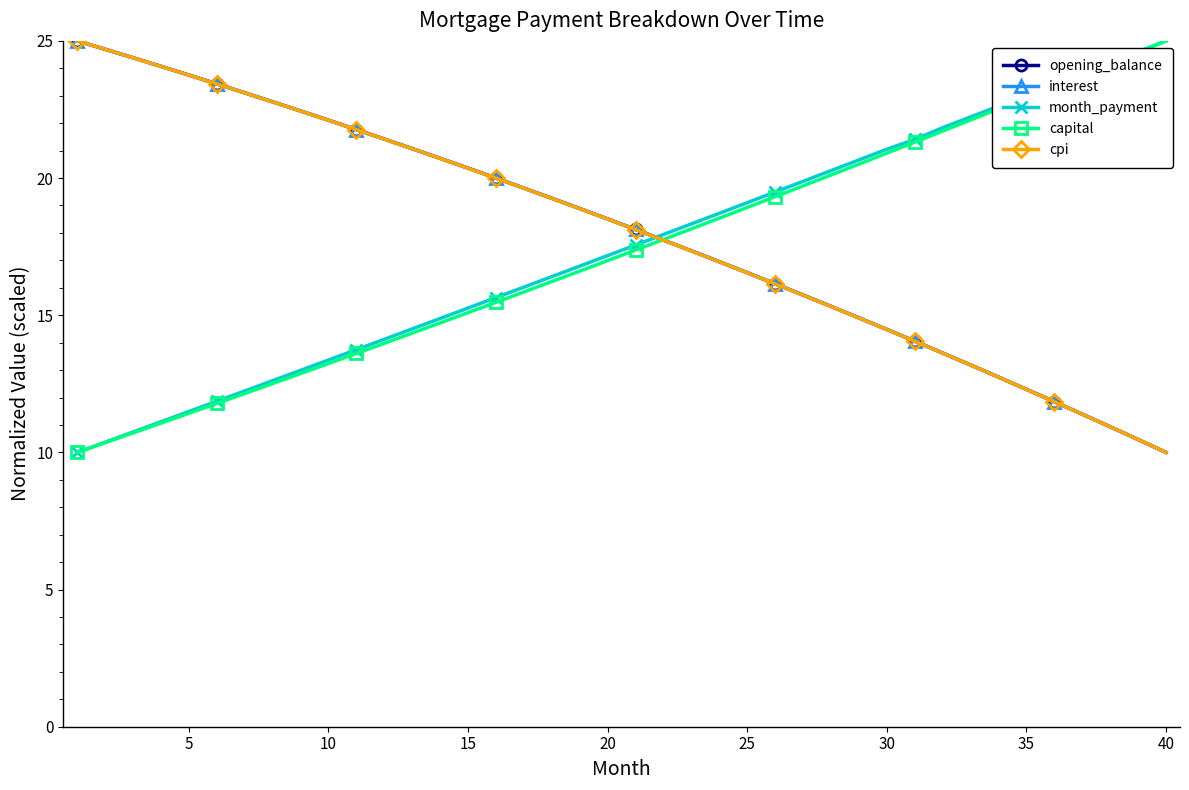

What is the value of the opening_balance point at the 7th from the left?

23.1